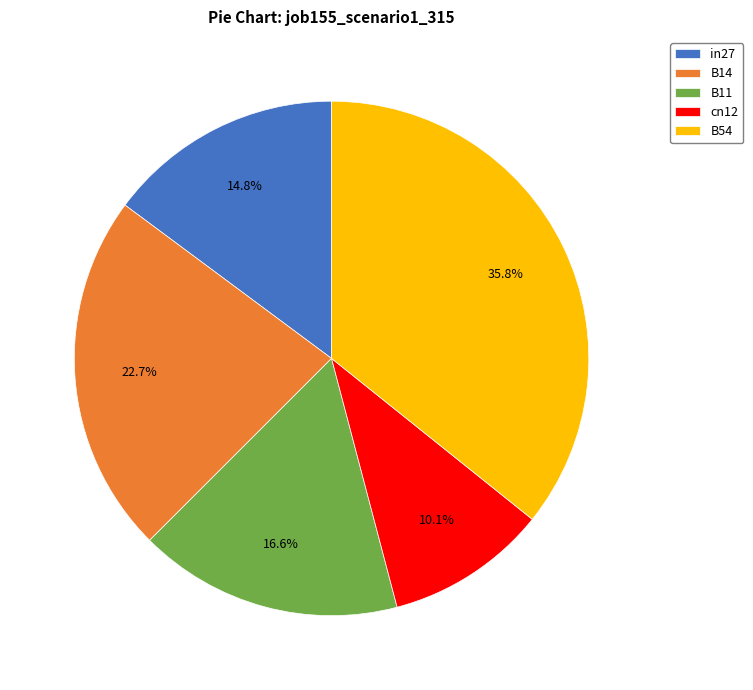

Combined, what portion of the pie is cn12 and B14?

32.8%